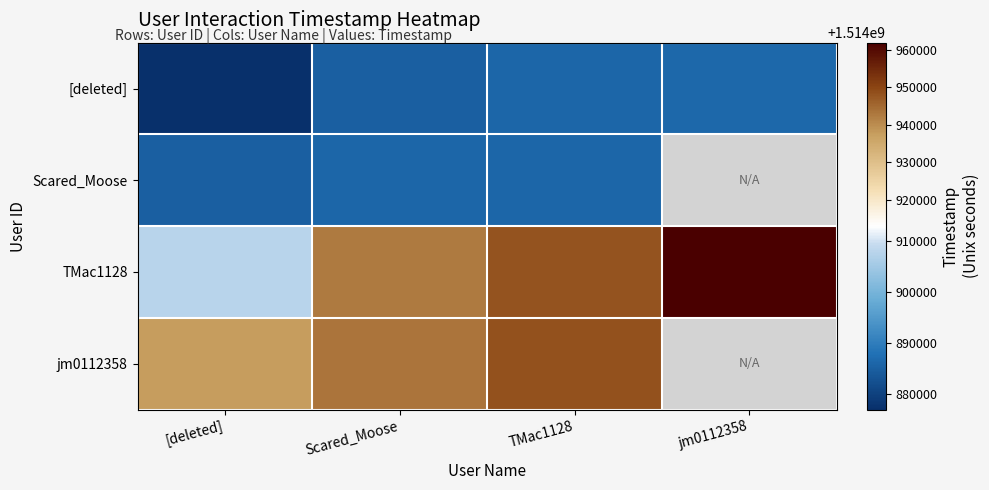

Which series changed the most between [deleted] and TMac1128?

TMac1128